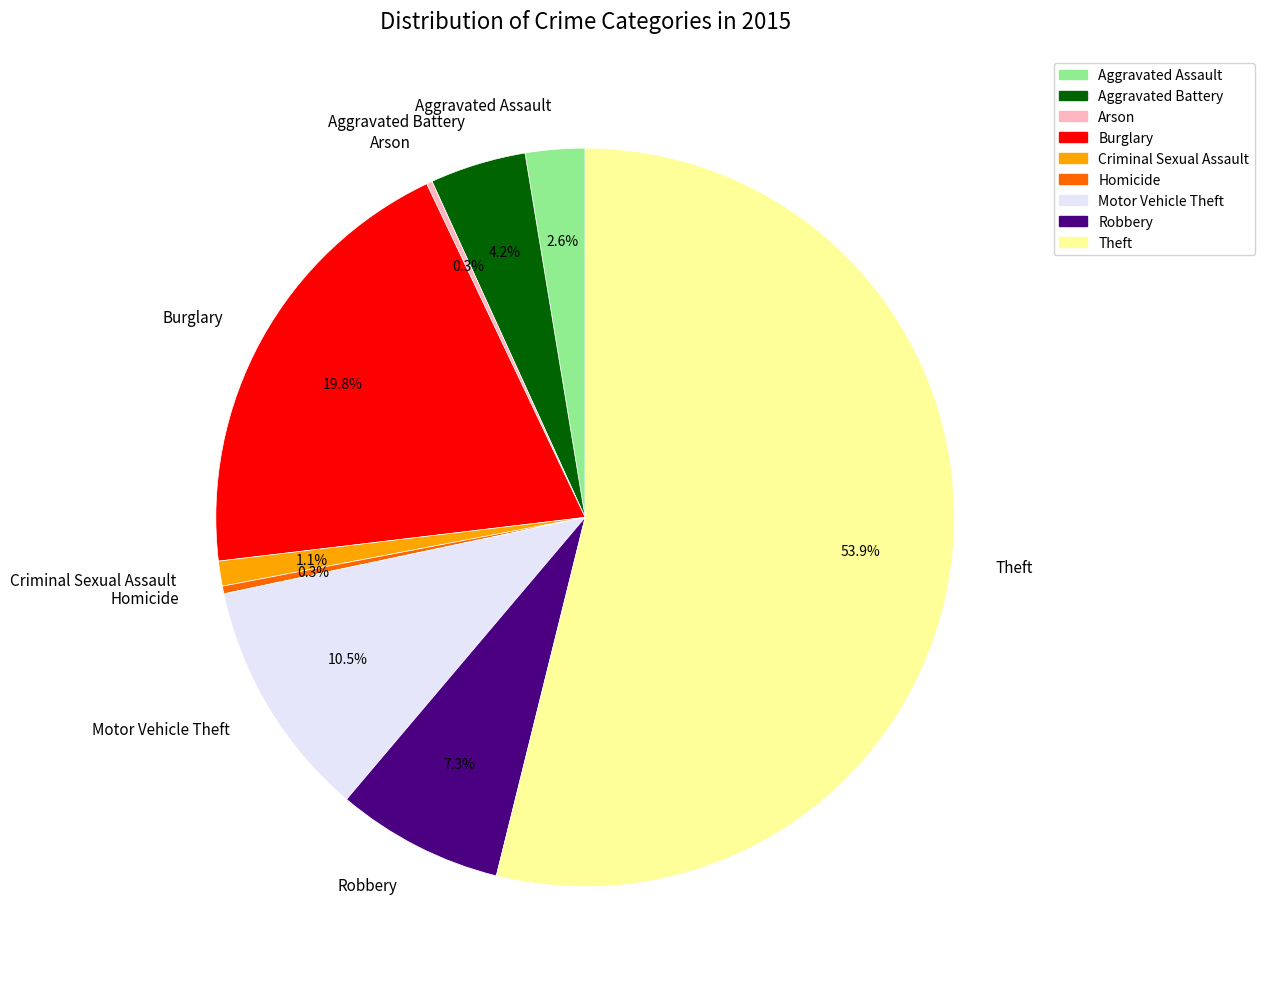

Between Aggravated Assault and Theft, which is larger?

Theft